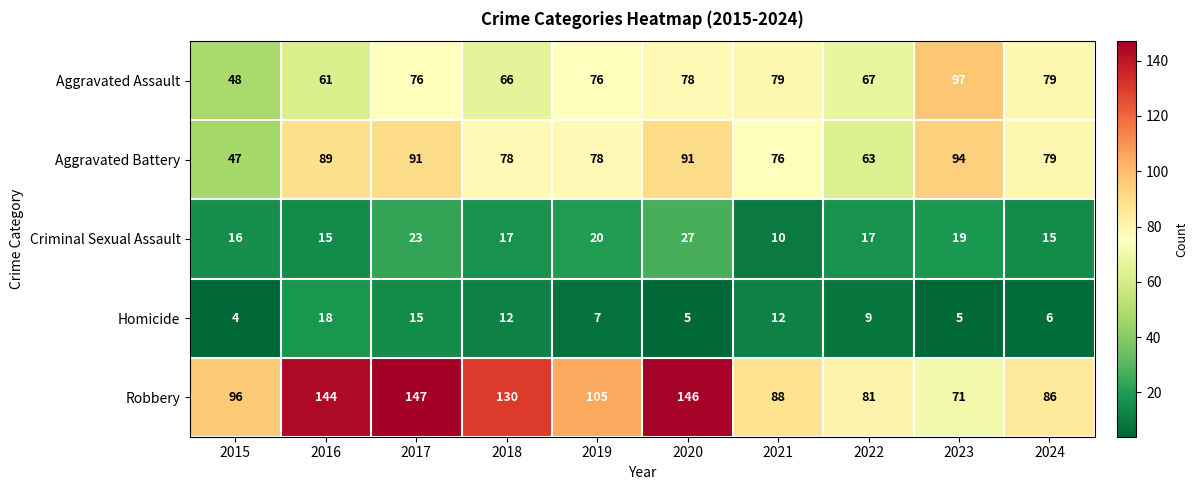

Count the number of categories in the chart.

10